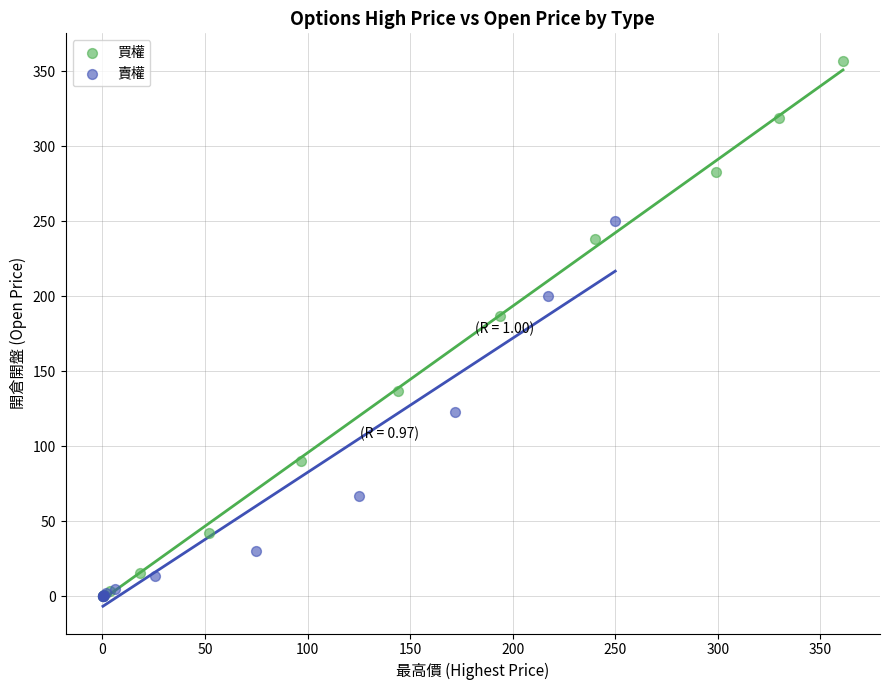

Which series contains the highest Y value?

買權